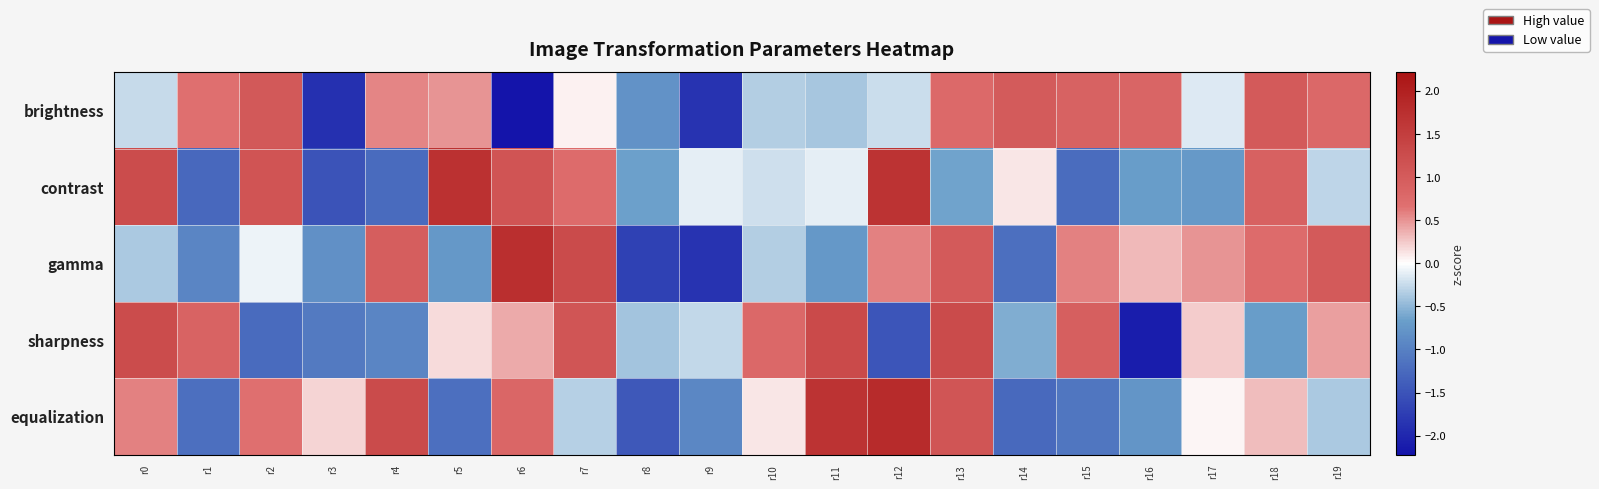

Between r7 and r13, which is larger?

r13